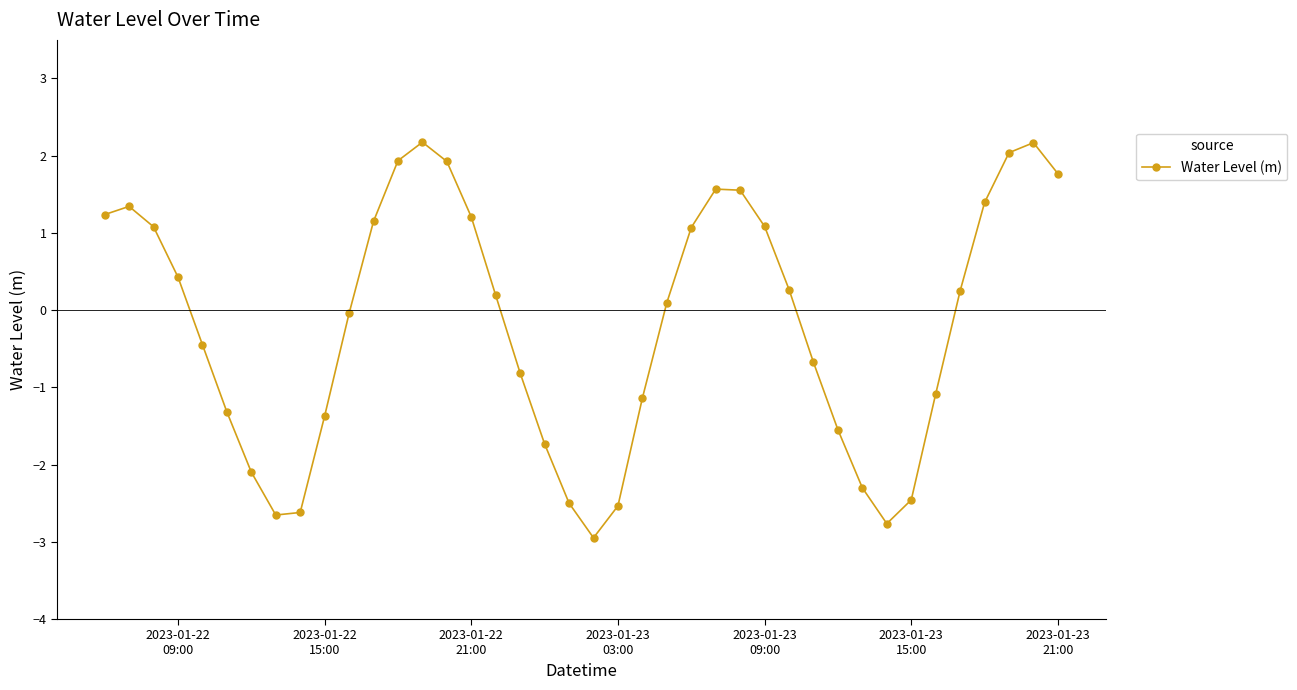

What is the difference between the maximum and minimum values?

5.1